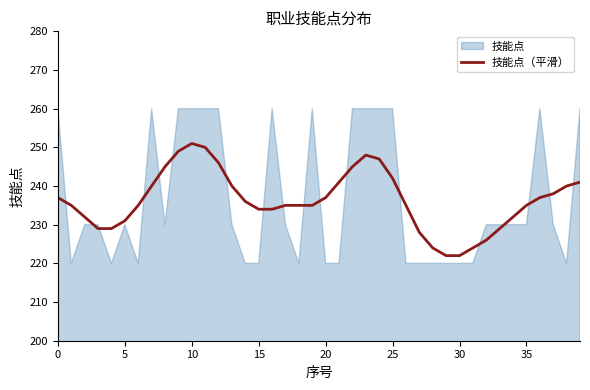

What is the label of the 21st point from the right?

19